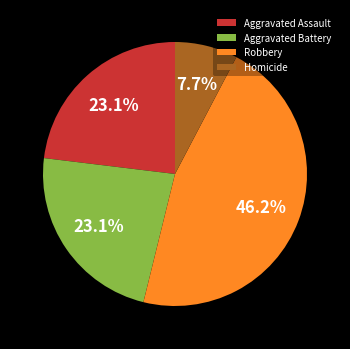

What is the total percentage of Robbery and Homicide?

53.8%